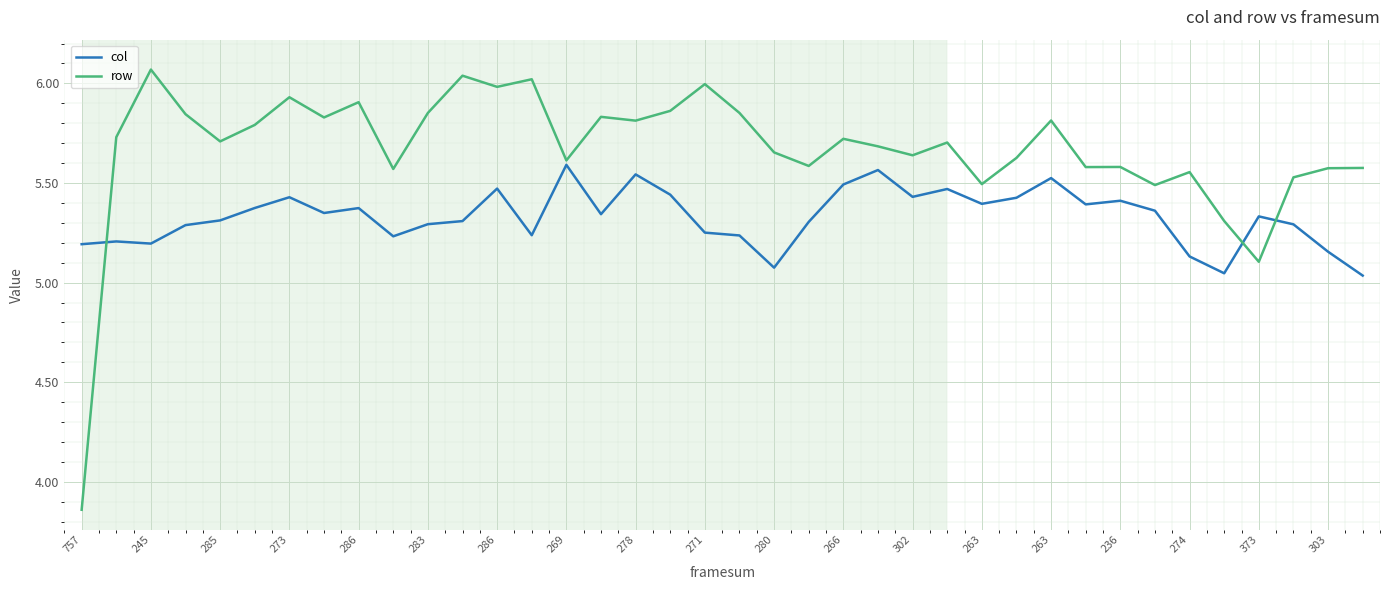

How many distinct data groups are displayed?

2